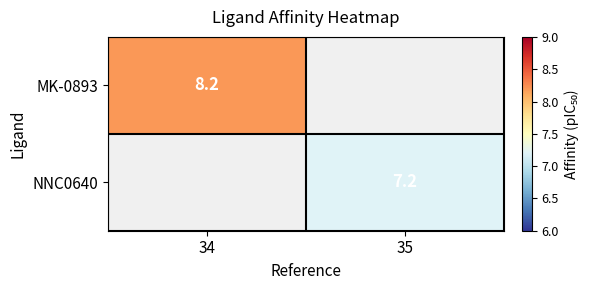

Is it true that MK-0893 equals 2.8 at 34?

False